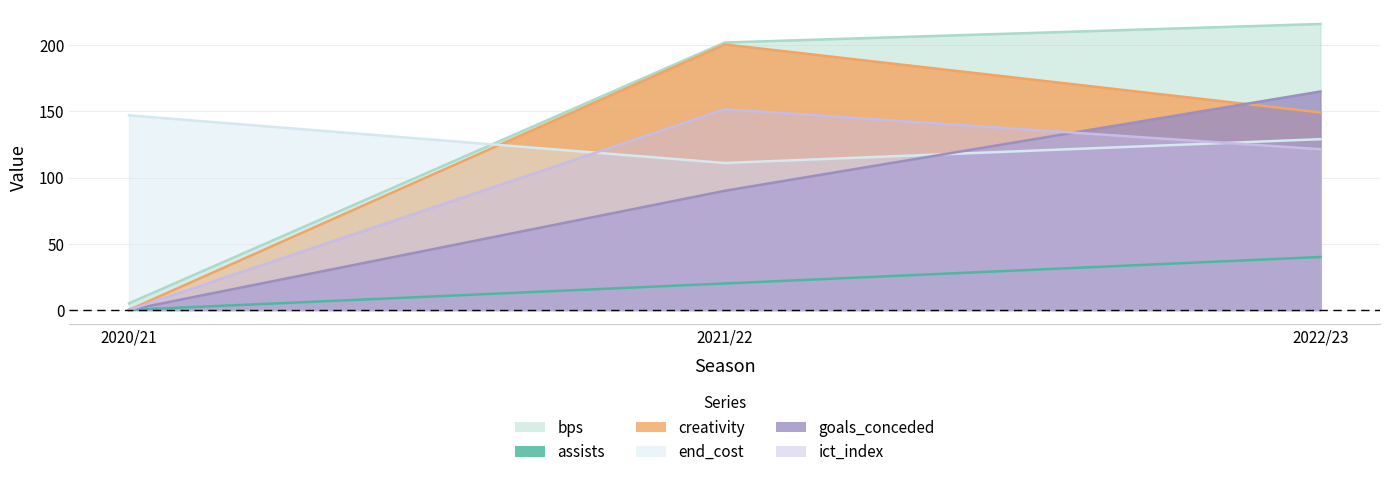

Read the bps value at 2020/21.

5.0